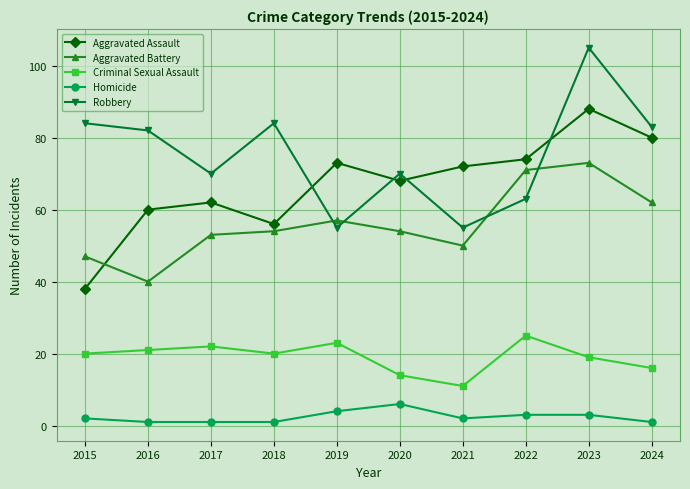

Read the Criminal Sexual Assault value at 2018, to the nearest 5.

20